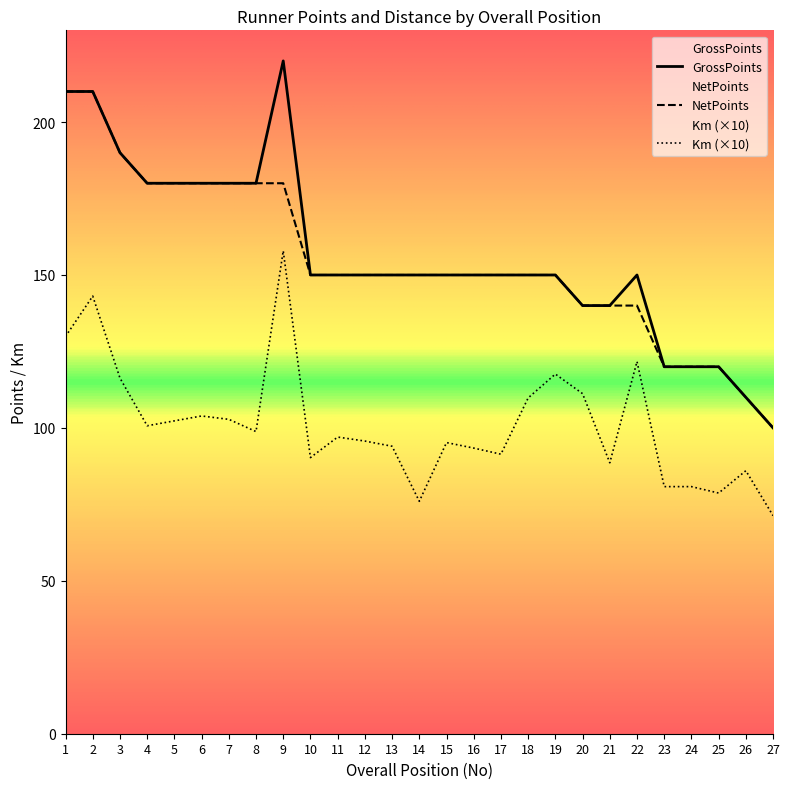

Reading left to right, what are all the values shown in this chart?

GrossPoints: 210.0	210.0	190.0	180.0	180.0	180.0	180.0	180.0	220.0	150.0	150.0	150.0	150.0	150.0	150.0	150.0	150.0	150.0	150.0	140.0	140.0	150.0	120.0	120.0	120.0	110.0	100.0
NetPoints: 210.0	210.0	190.0	180.0	180.0	180.0	180.0	180.0	180.0	150.0	150.0	150.0	150.0	150.0	150.0	150.0	150.0	150.0	150.0	140.0	140.0	140.0	120.0	120.0	120.0	110.0	100.0
Km: 129.9	143.1	116.3	100.7	102.3	103.9	102.8	98.8	157.9	90.3	97.0	95.7	94.0	76.0	95.2	93.4	91.4	109.8	117.6	111.2	88.6	121.7	80.8	80.8	78.7	86.0	71.3